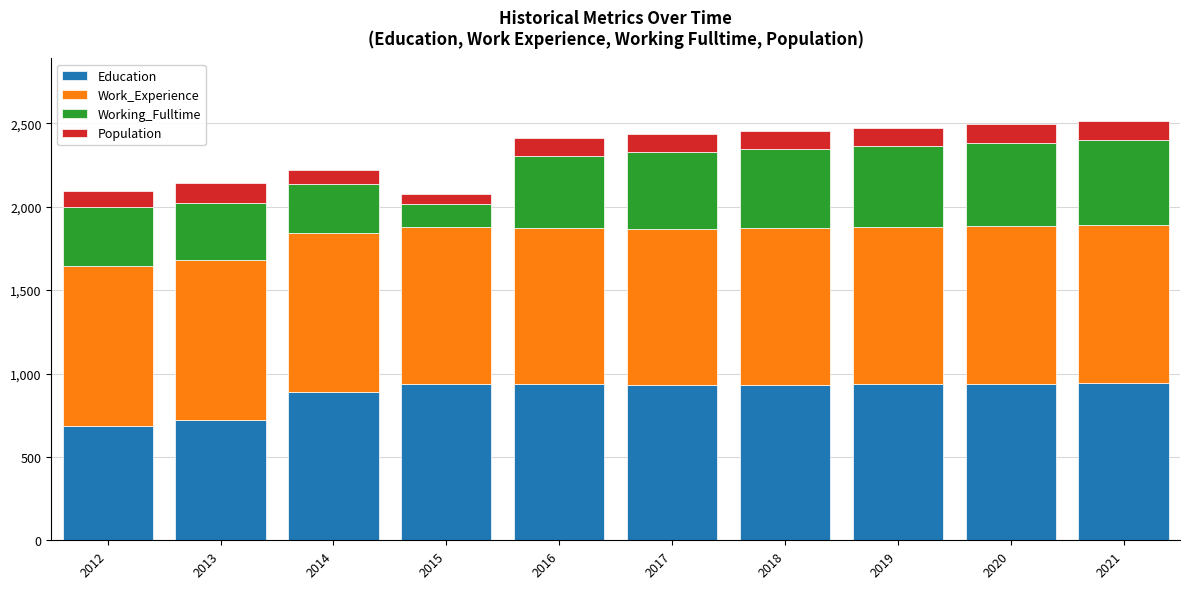

What is the average value of the Education series?

885